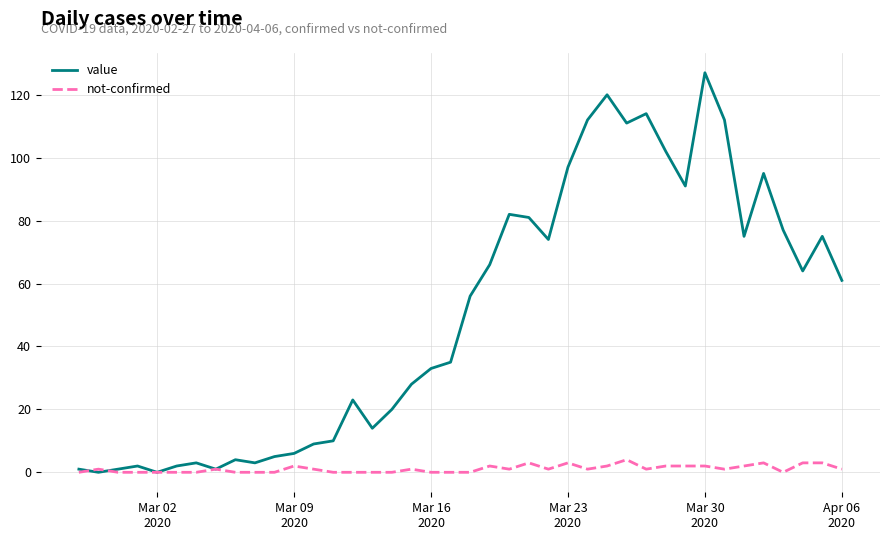

Which series has the largest total across all categories?

value